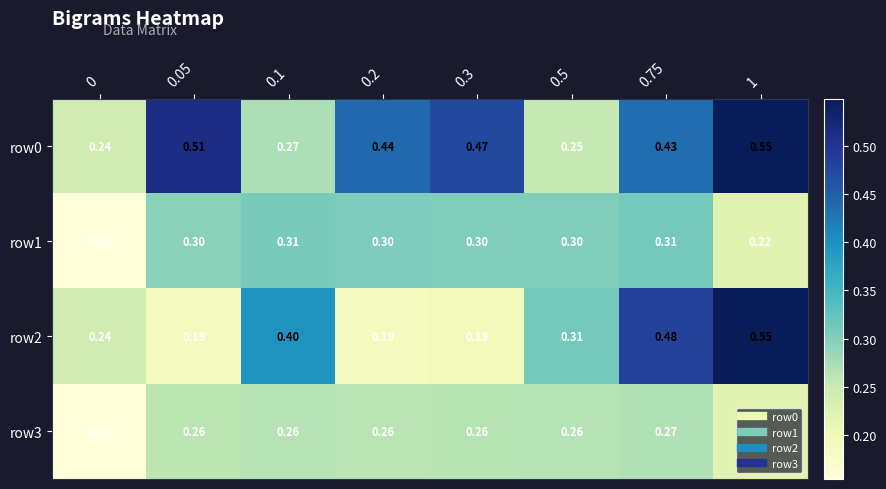

What is the total value across all series at 0.2?

1.2